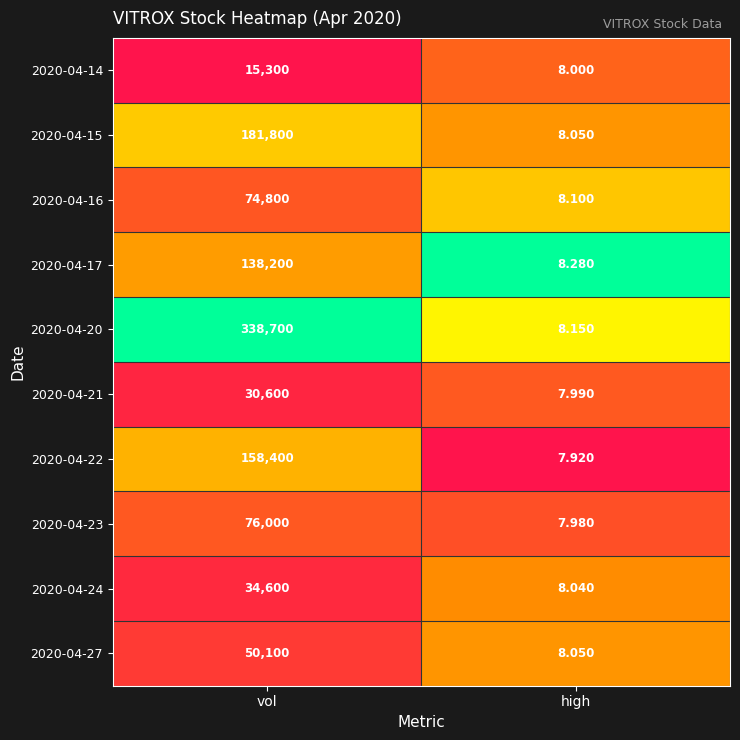

Which category has the lowest value across all series?

high